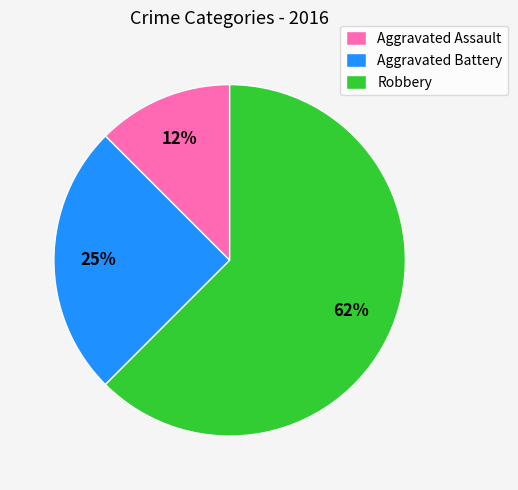

Which category has the biggest portion of the pie?

Robbery